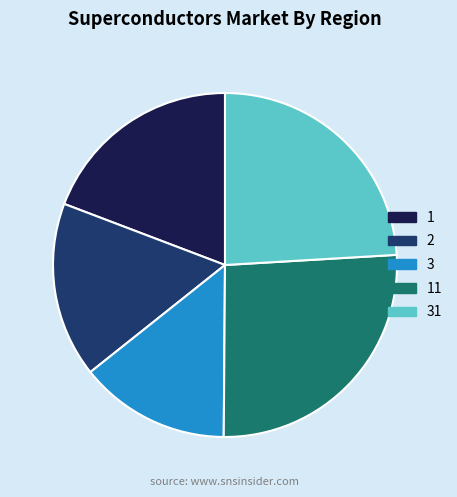

Count the number of slices in the pie.

5